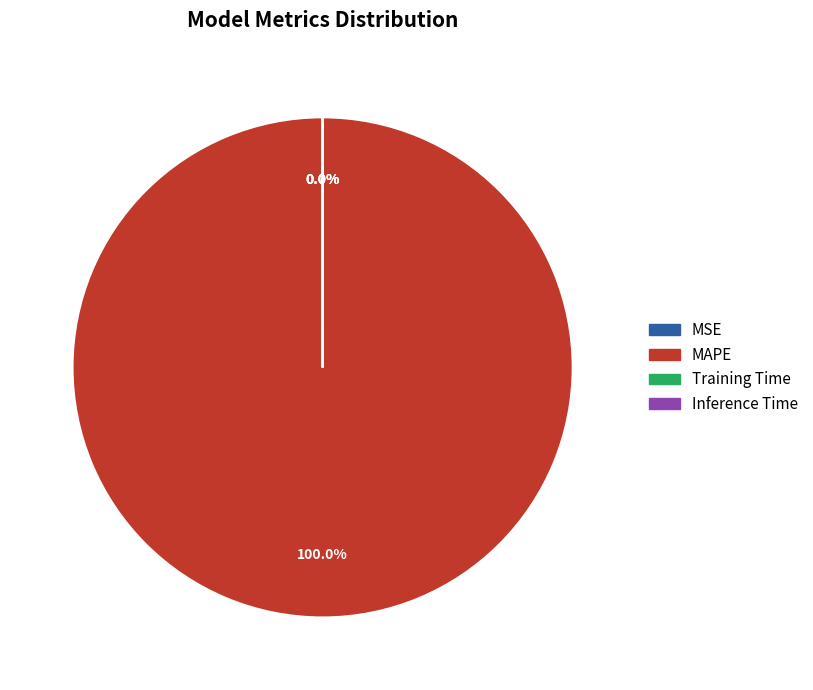

Which slice is the largest?

MAPE